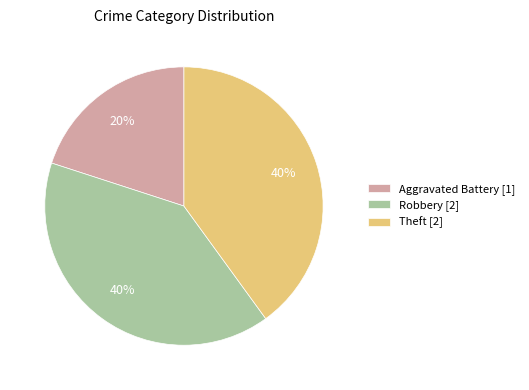

How many slices are in this pie chart?

3